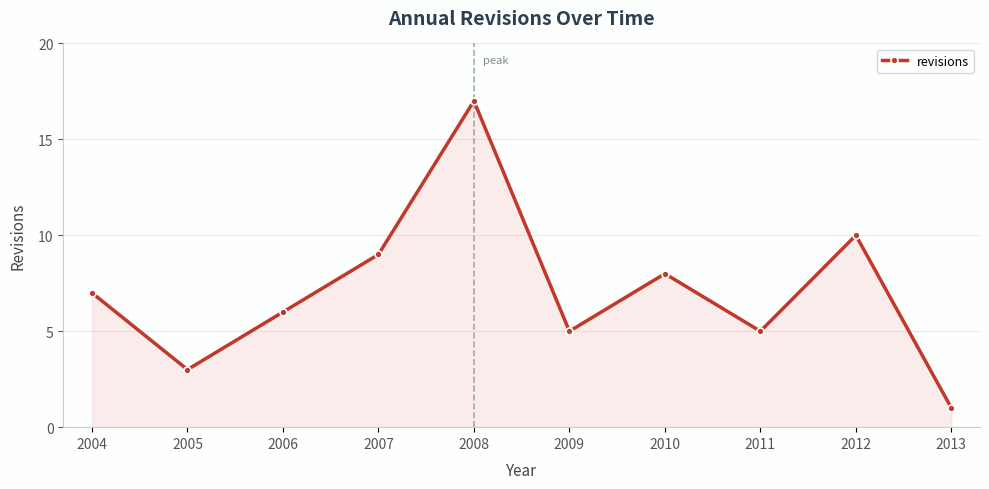

What is the minimum value shown in the chart?

1